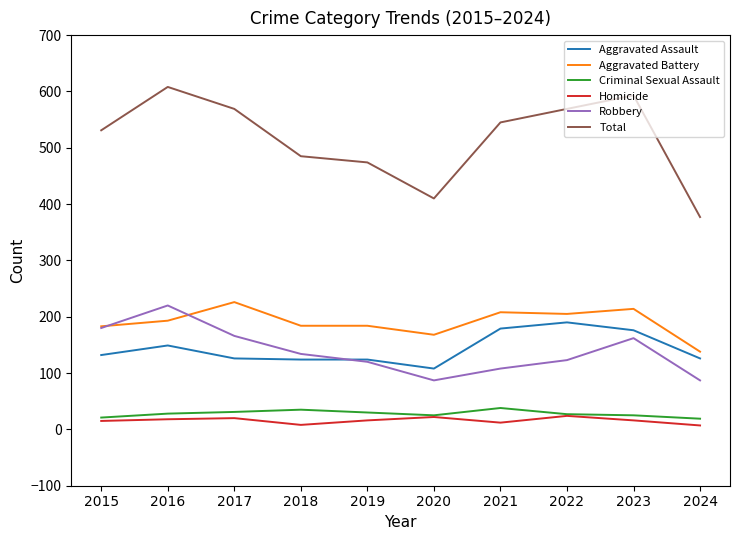

How many categories are shown in the chart?

10